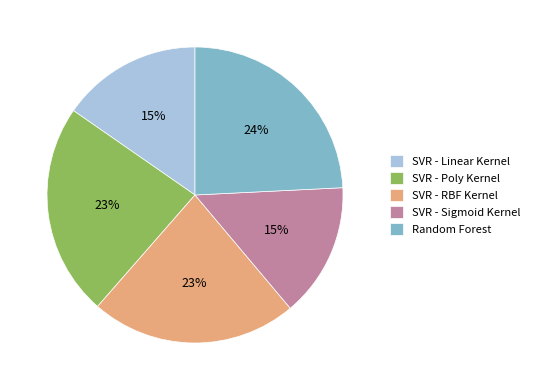

Between SVR - Linear Kernel and SVR - Poly Kernel, which is larger?

SVR - Poly Kernel